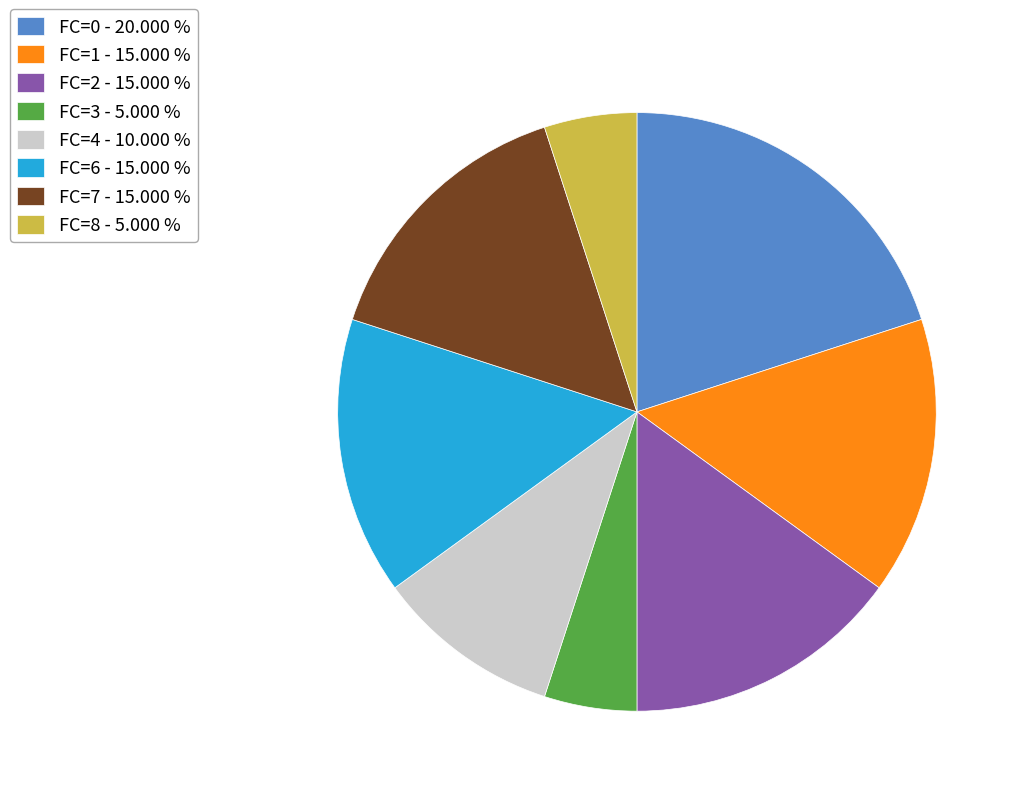

Do FC=1 - 15.000 % and FC=8 - 5.000 % together represent more than half of the pie?

No